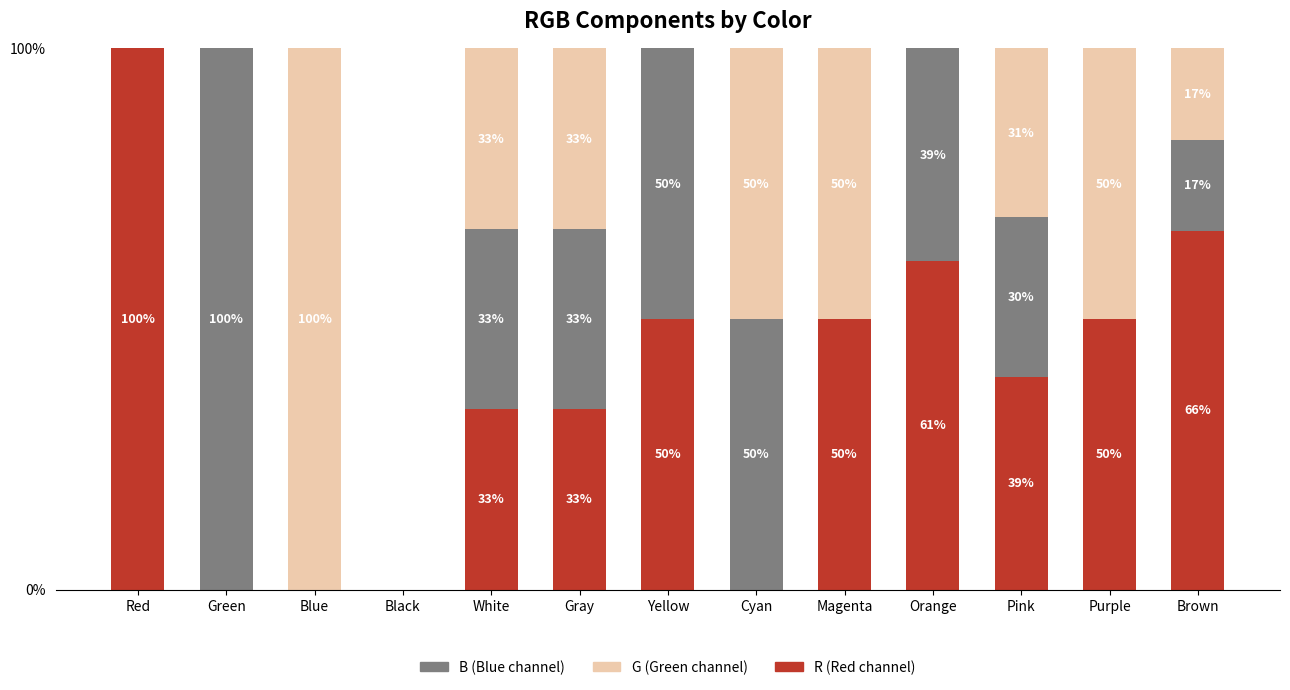

What is the total value across all series at Brown?

100.0